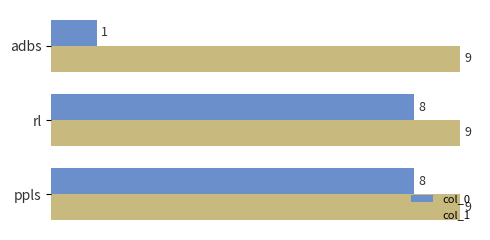

Rank the series by their average value, from highest to lowest.

col_1, col_0